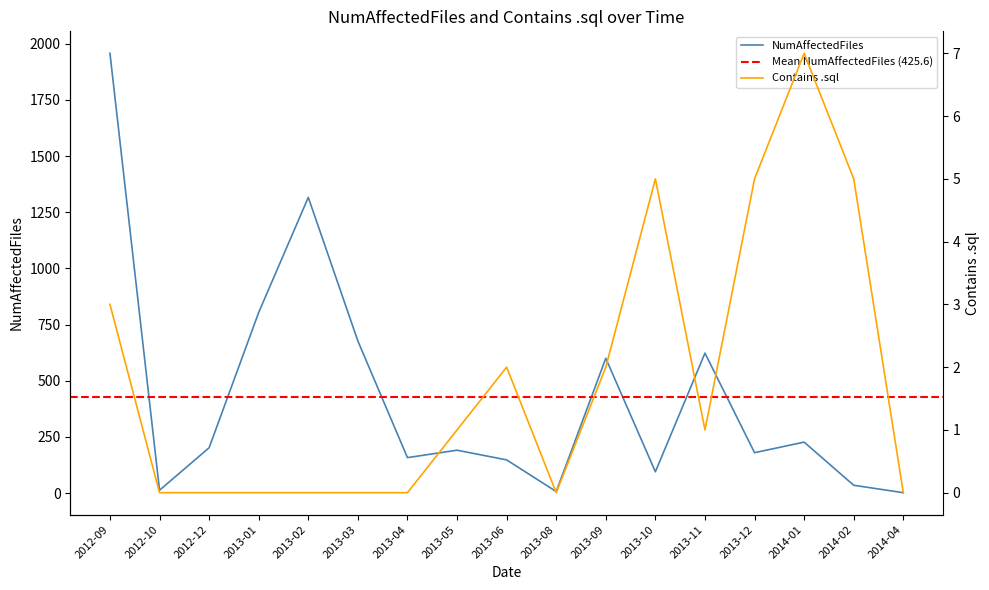

What is the sum of all NumAffectedFiles values?

7235